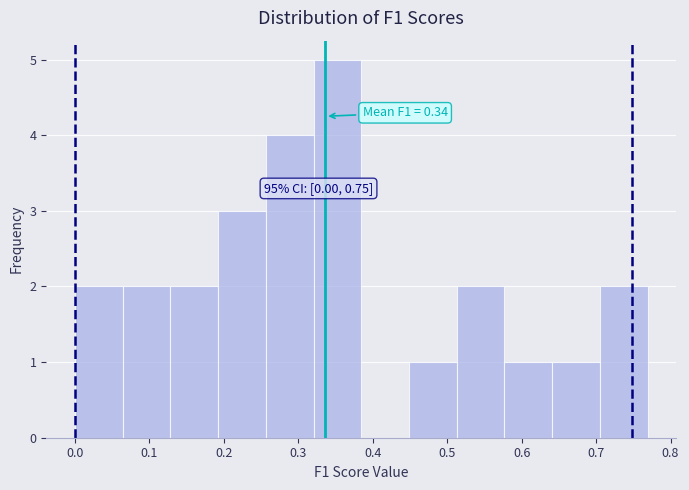

Over which range of the x-axis is the bar tallest?

0.32 to 0.38